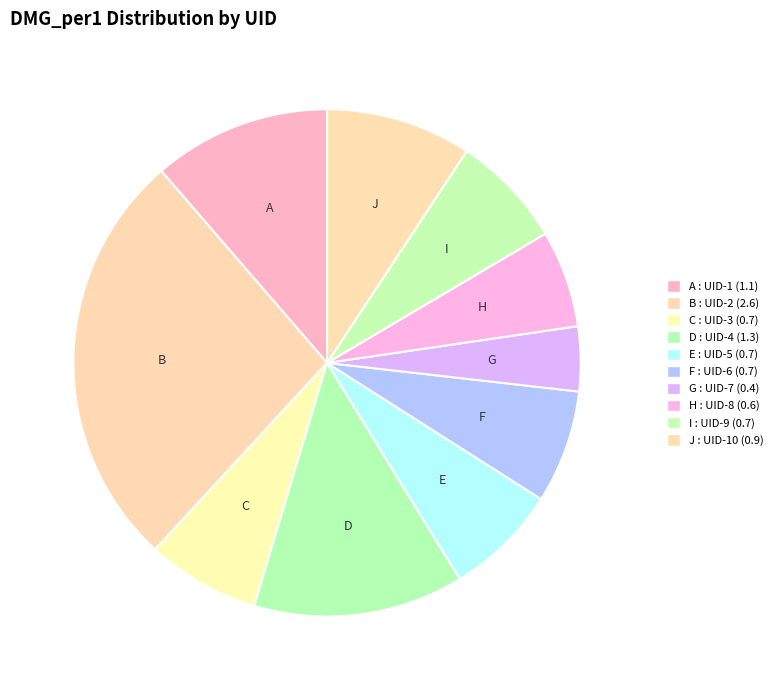

Count the number of slices in the pie.

10